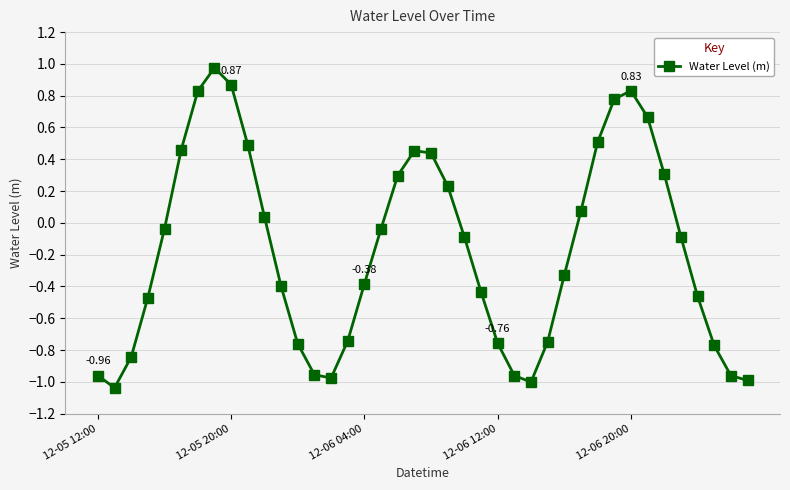

How many points are lower than both their immediate neighbors (excluding endpoints)?

3